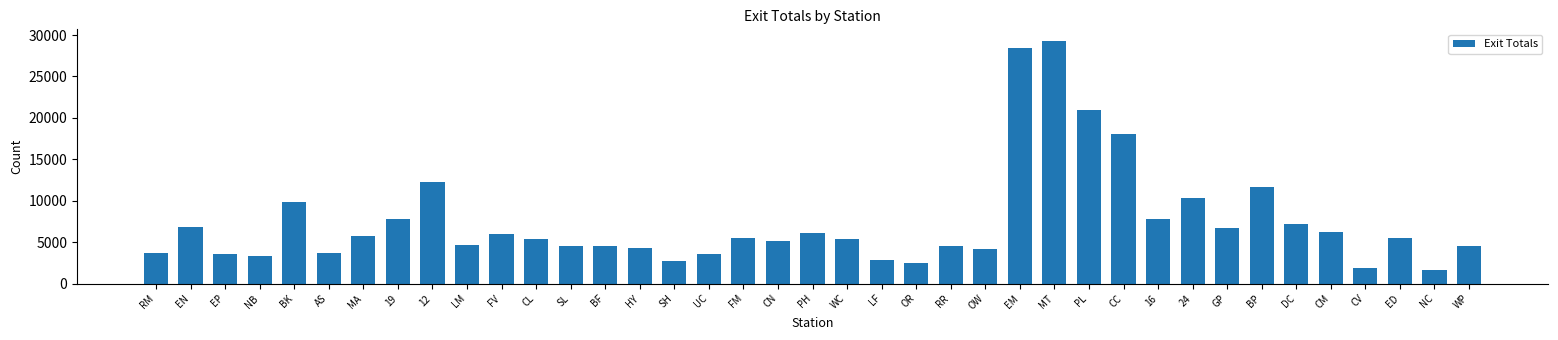

What is the approximate value at CM?

6243.7